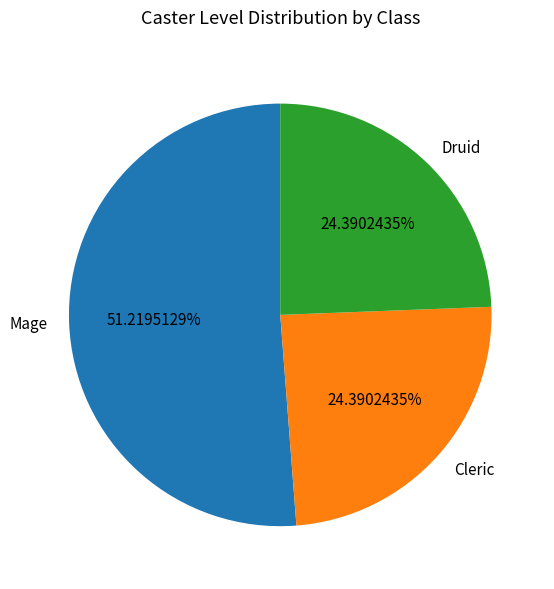

Approximately how many times larger is the value at Mage compared to Druid?

2.1